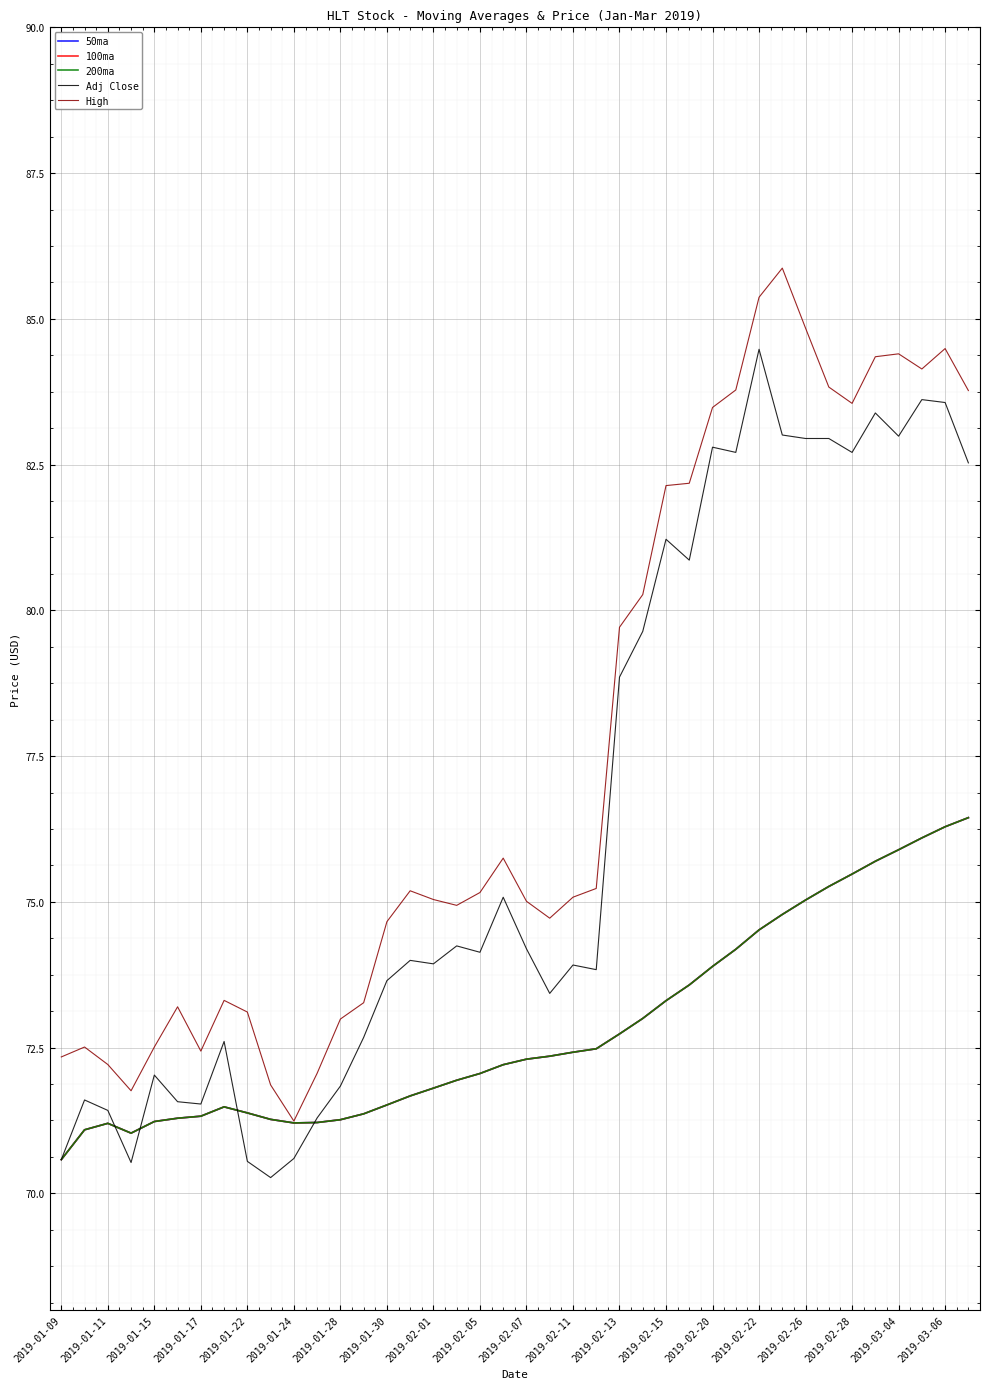

True or false: 200ma and 50ma cross at least once.

False